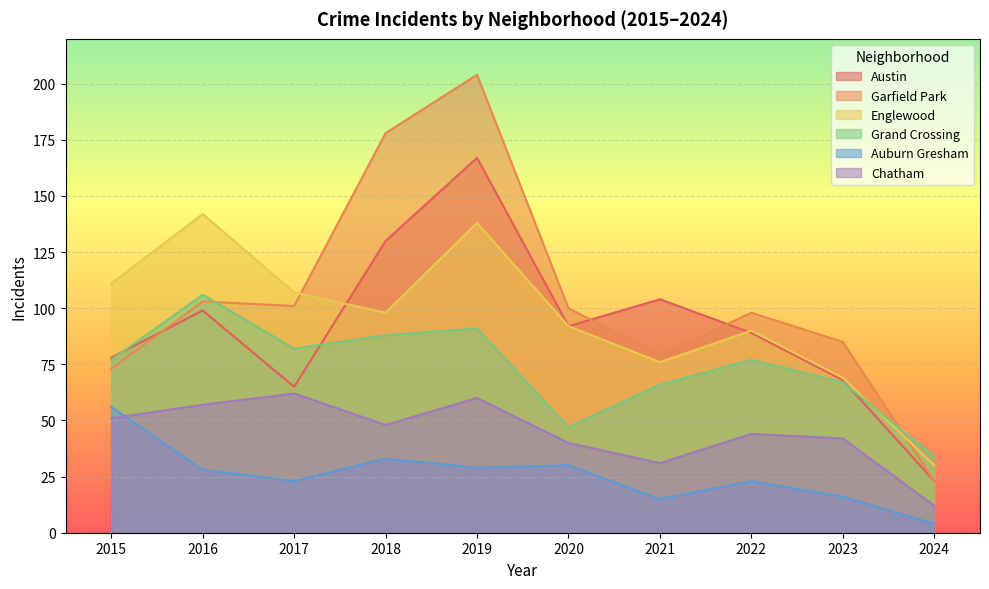

True or false: Auburn Gresham has a value of 50 at 2019.

False